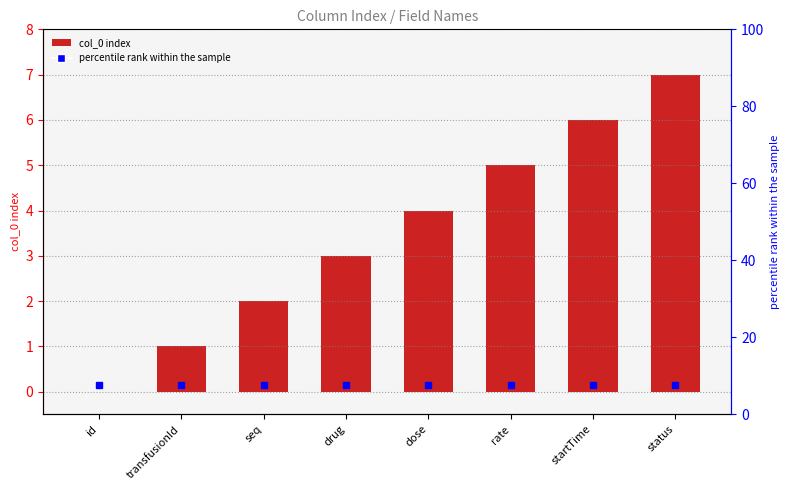

What is the ratio of the value at rate to the value at dose?

1.2